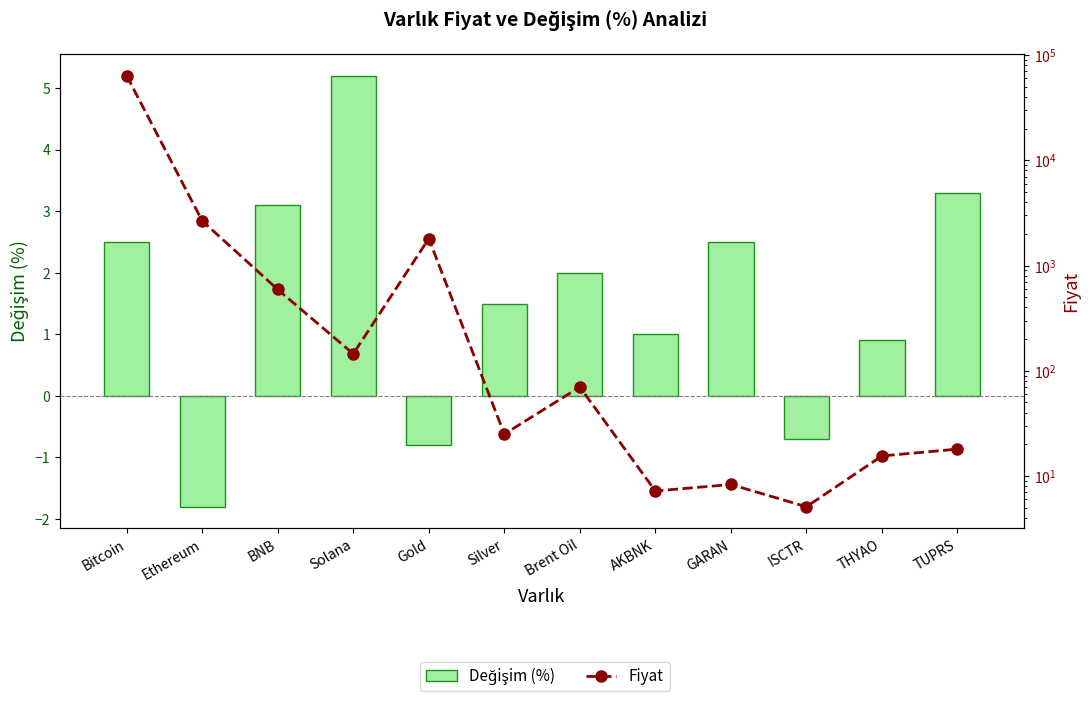

At which label is Değişim (%) closest to 1?

AKBNK